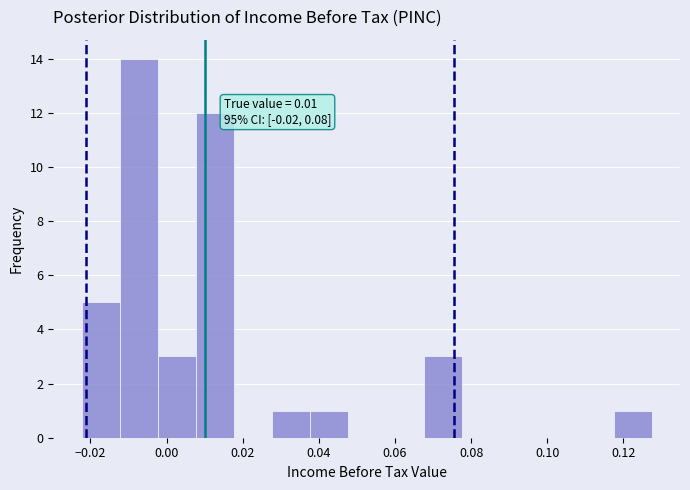

Which range on the x-axis has the tallest bar?

-0.012 to -0.002